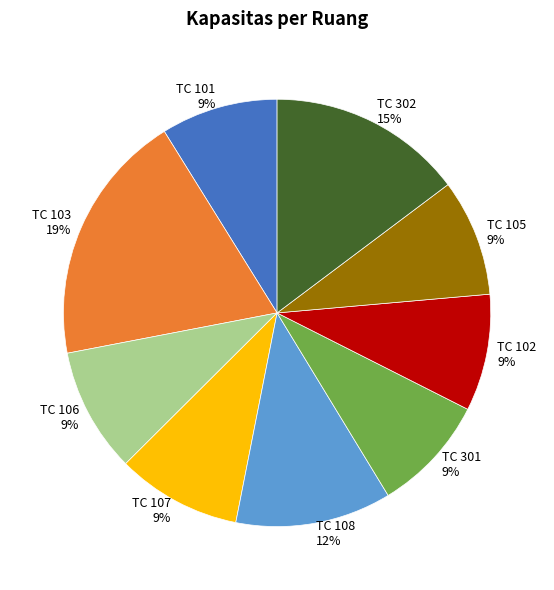

Does any single category account for the majority?

No